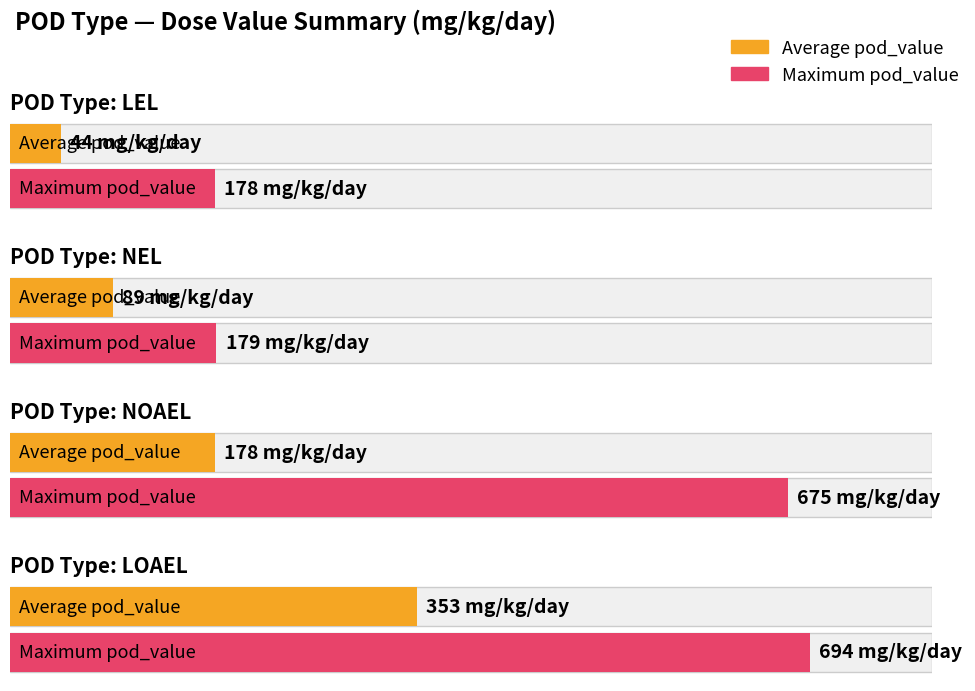

Is the value of Average pod_value at noael greater than the value of Maximum pod_value at nel?

No